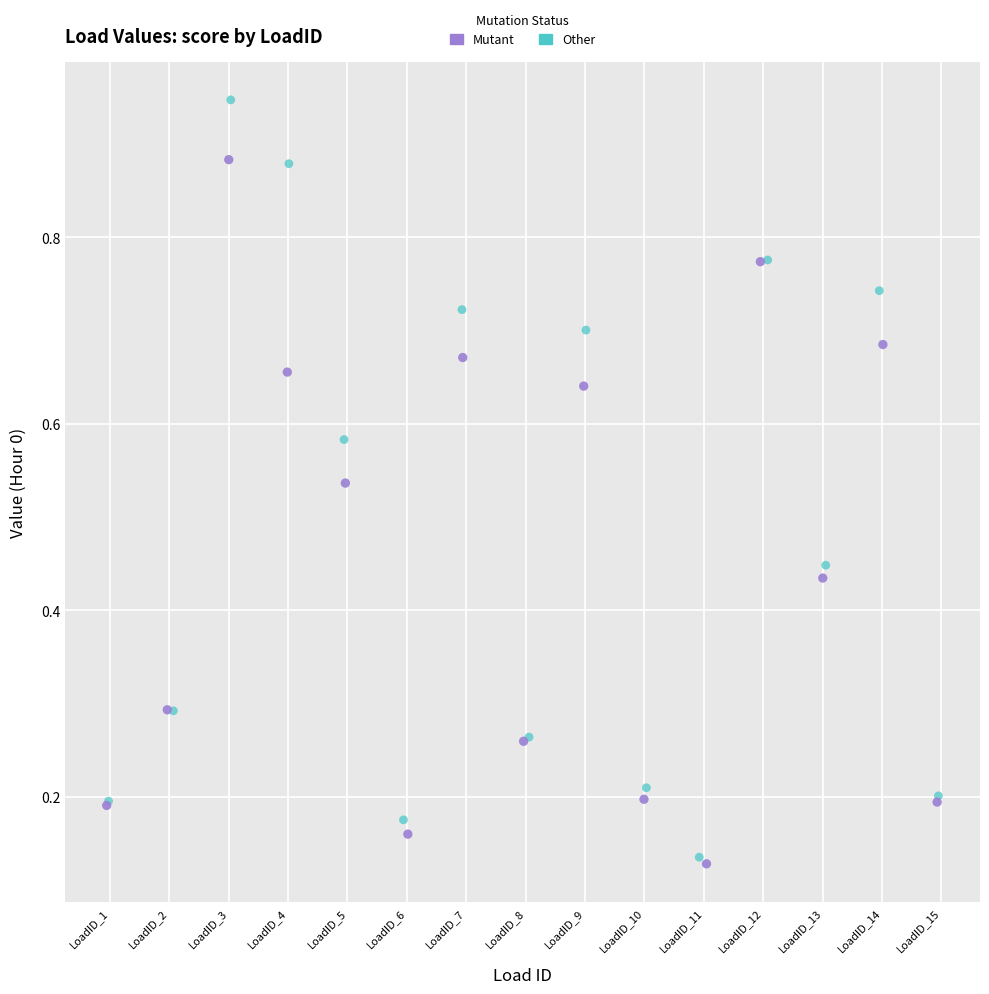

Which series has the widest spread of Y values?

Other